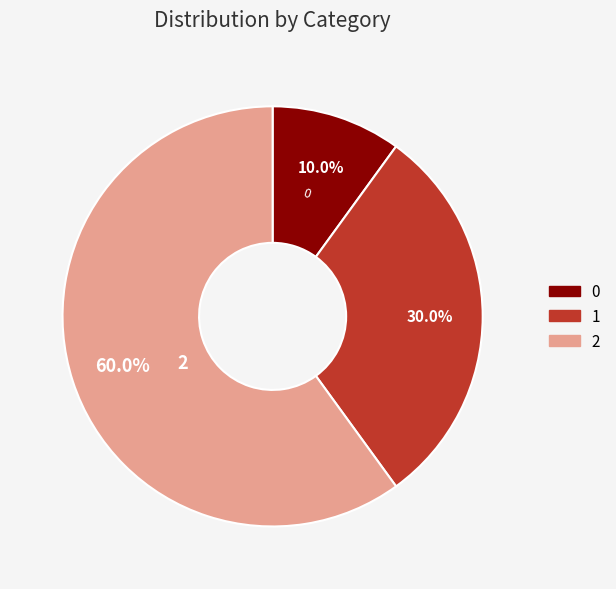

Is there a majority slice in this chart?

Yes